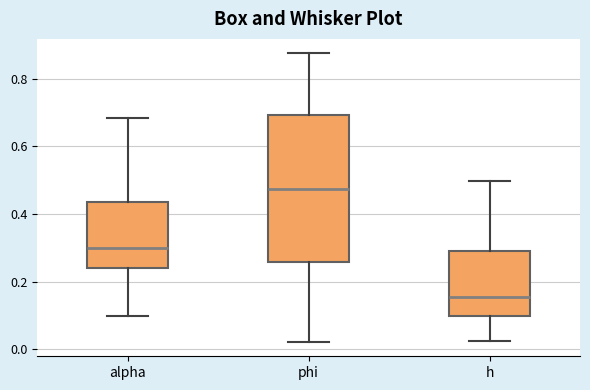

Where does the median line of the box for alpha sit on the y-axis? The values are not printed on the chart, so give them approximately, as read against the axis.

0.30